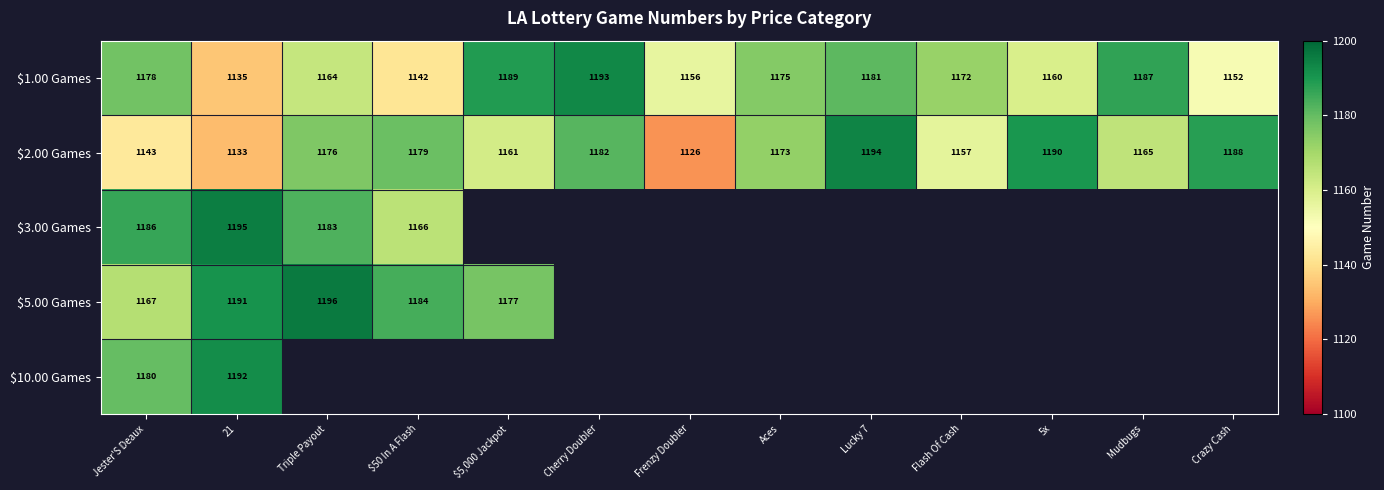

What is the spread (max minus min) of values at Jester'S Deaux?

43